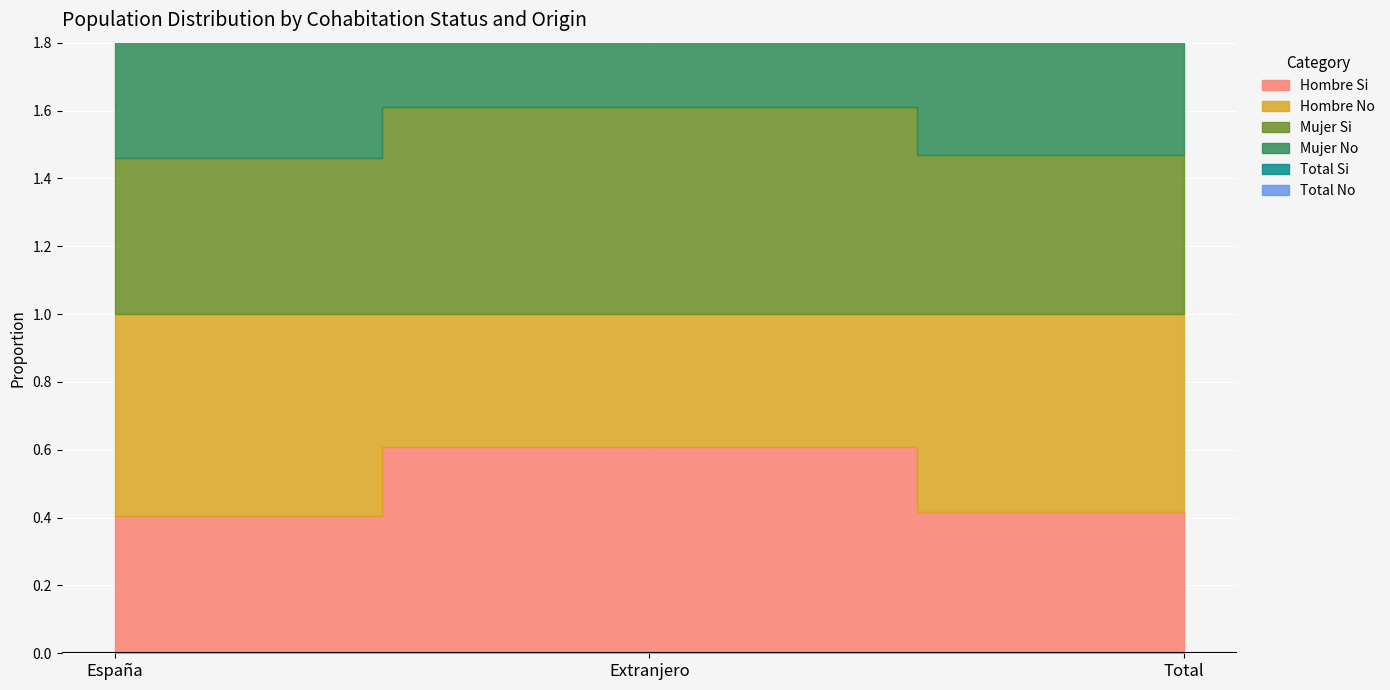

Is it true that Total_Si equals 0.4 at Total?

True